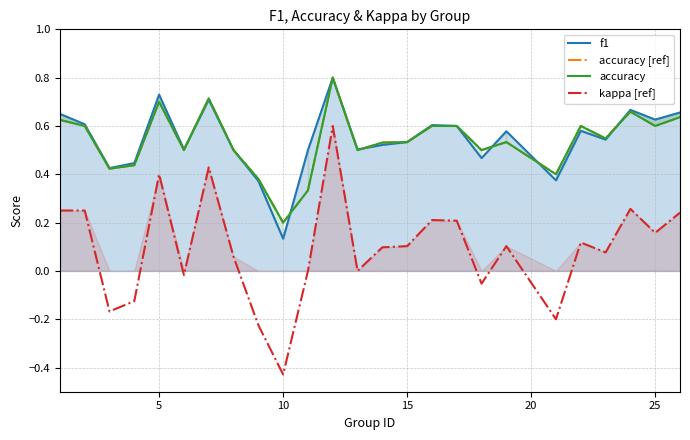

Does the chart display data point markers on the line(s)?

No